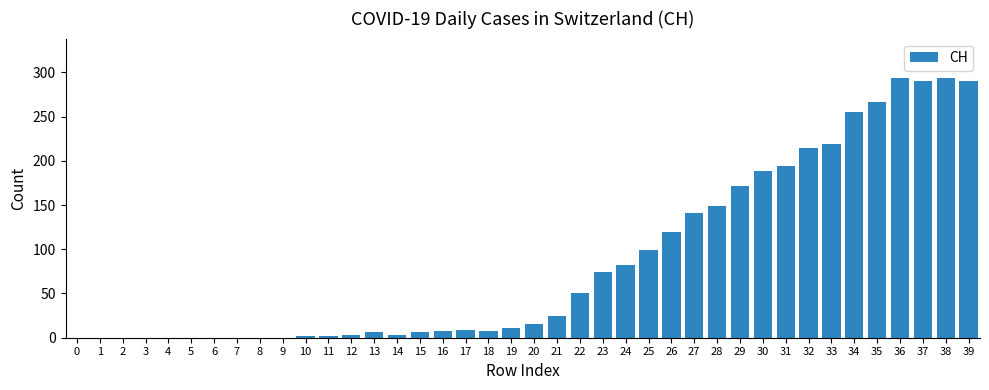

Is it true that the value at 7 is 130?

False